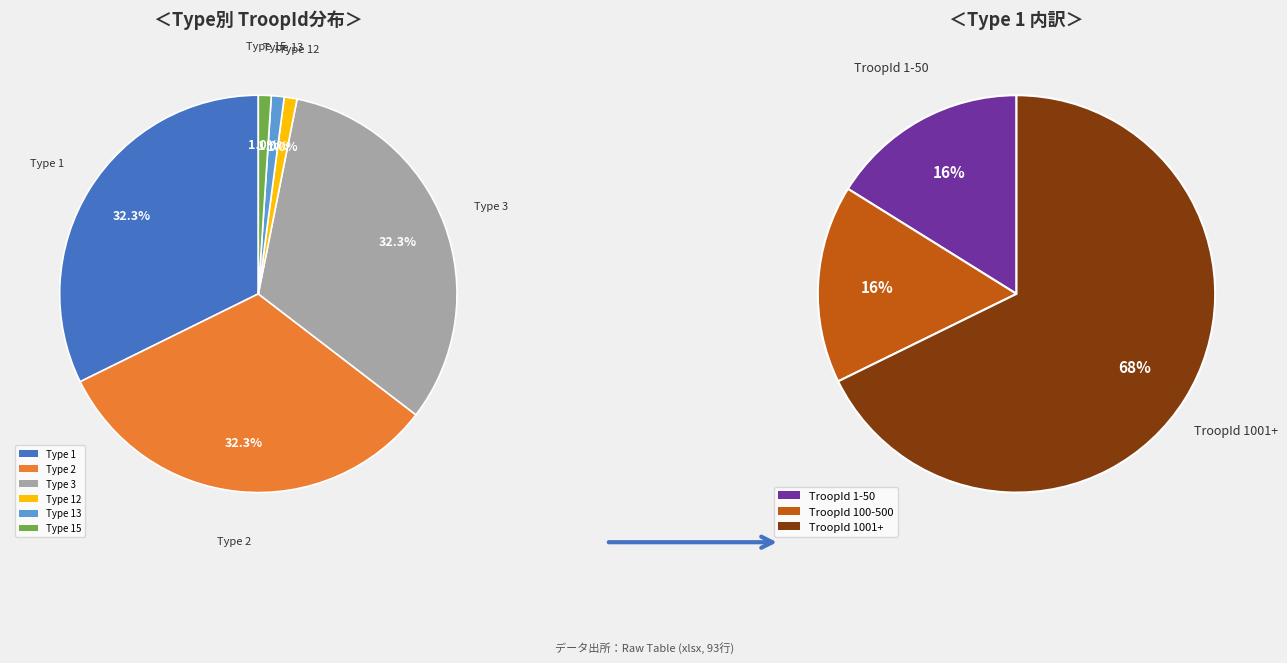

Is there any slice that represents more than half of the pie?

No